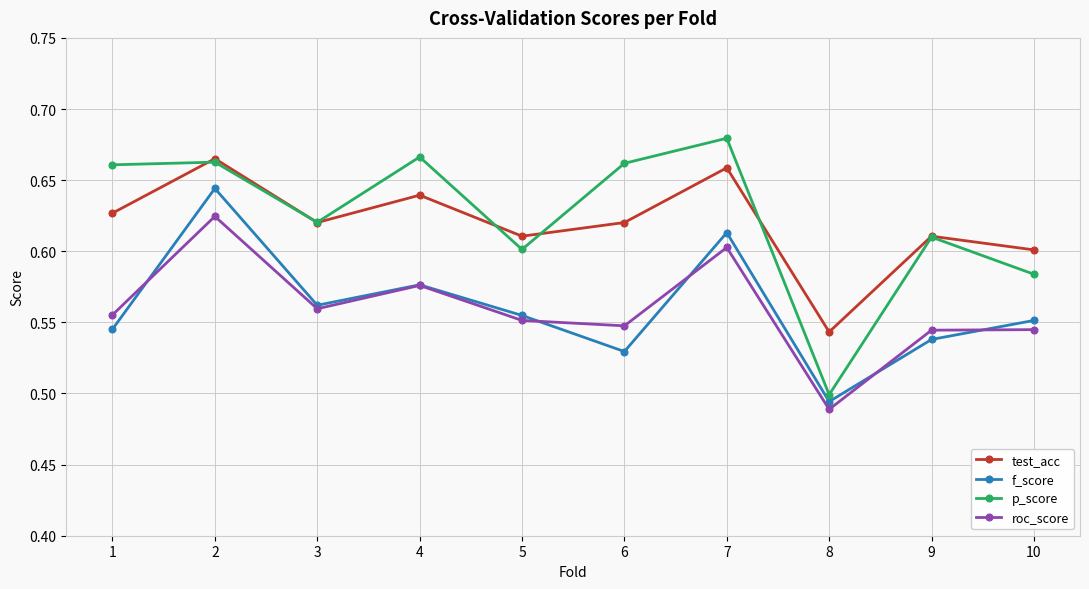

Between 4 and 8, which series saw the biggest shift?

p_score